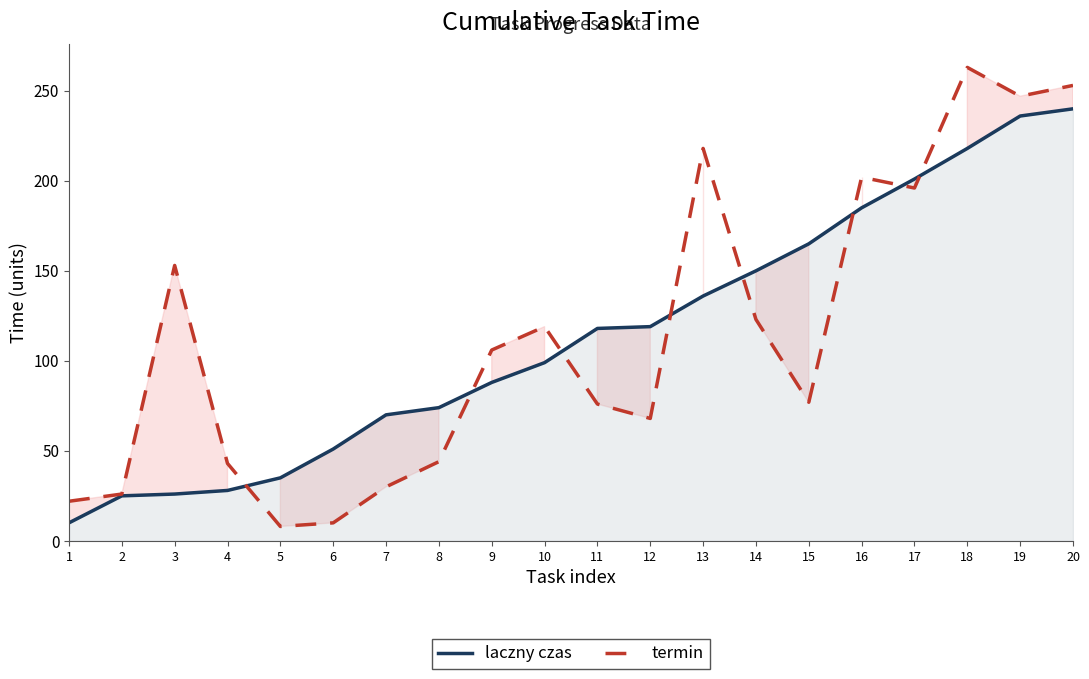

Between 2 and 5, which series saw the biggest shift?

termin